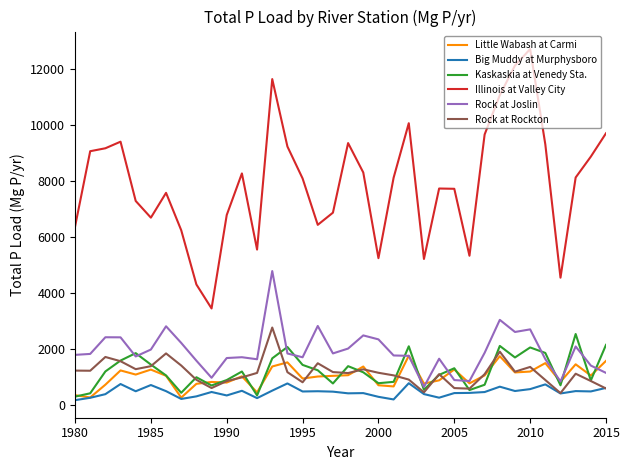

True or false: Illinois at Valley City and Kaskaskia at Venedy Sta. cross at least once.

False